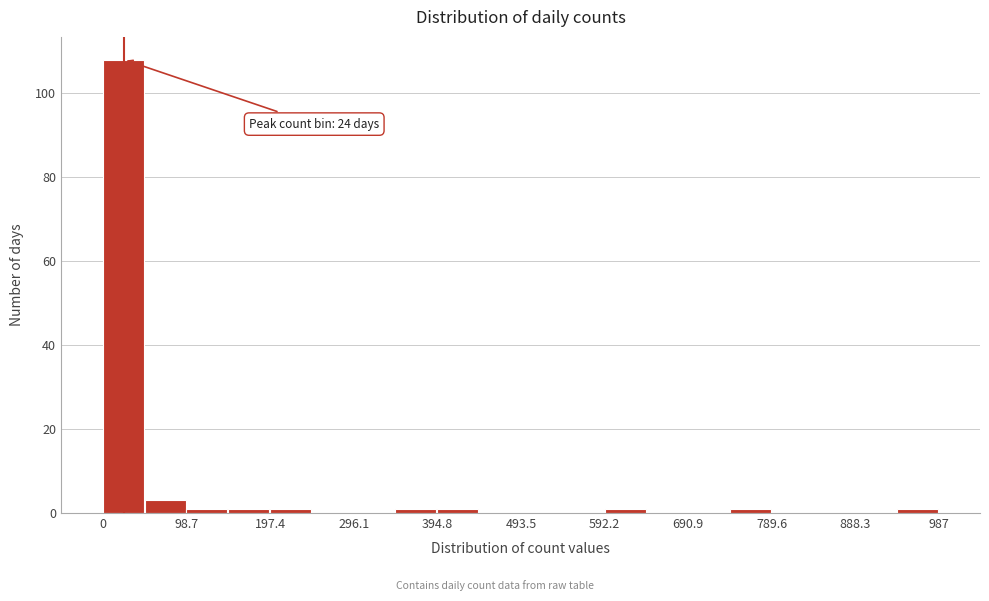

Which range on the x-axis has the tallest bar?

0 to 50